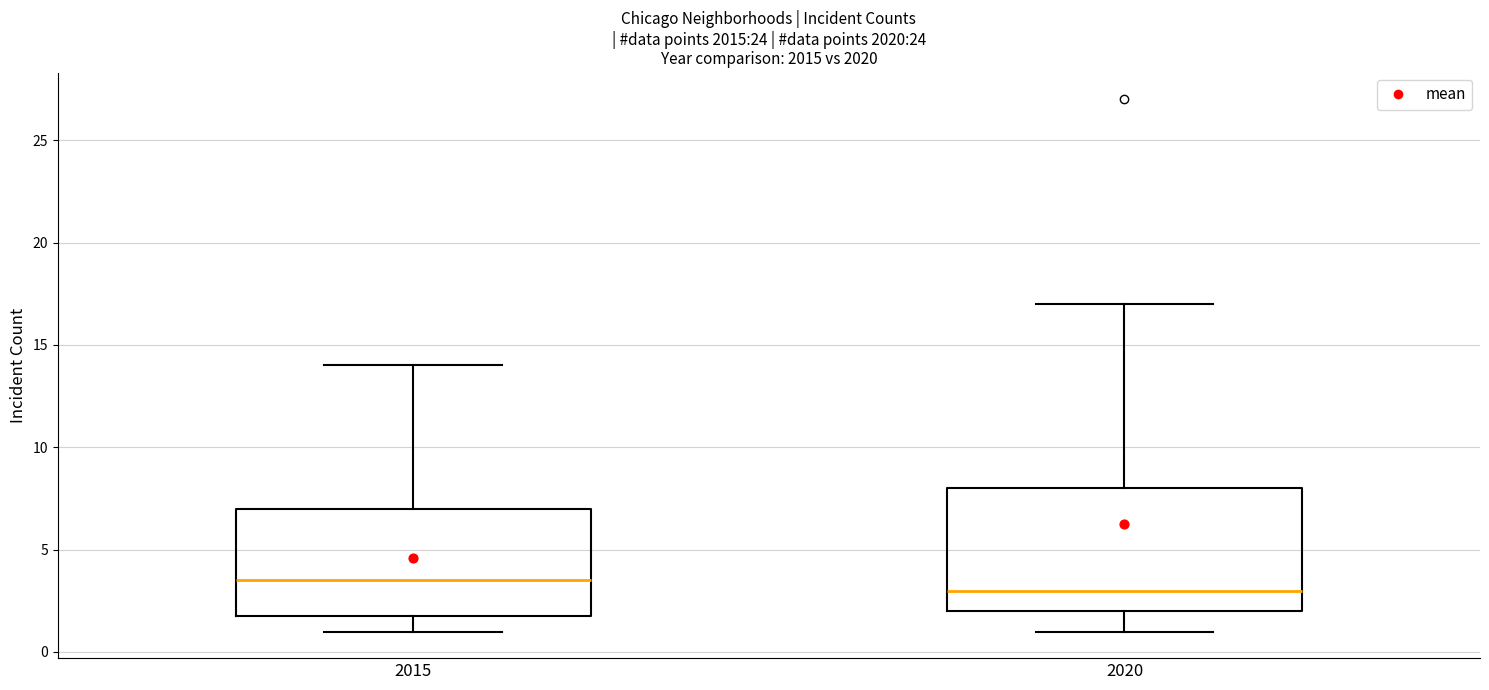

Reading left to right, transcribe this box plot: for each box, give where its median line is, the range the box spans, and where its two whiskers end, as read against the y-axis. The values are not printed on the chart, so give them approximately, as read against the axis.

2015: median 3.5, box 2.0 to 7.0, whiskers 1.0 to 14.0
2020: median 3.0, box 2.0 to 8.0, whiskers 1.0 to 17.0